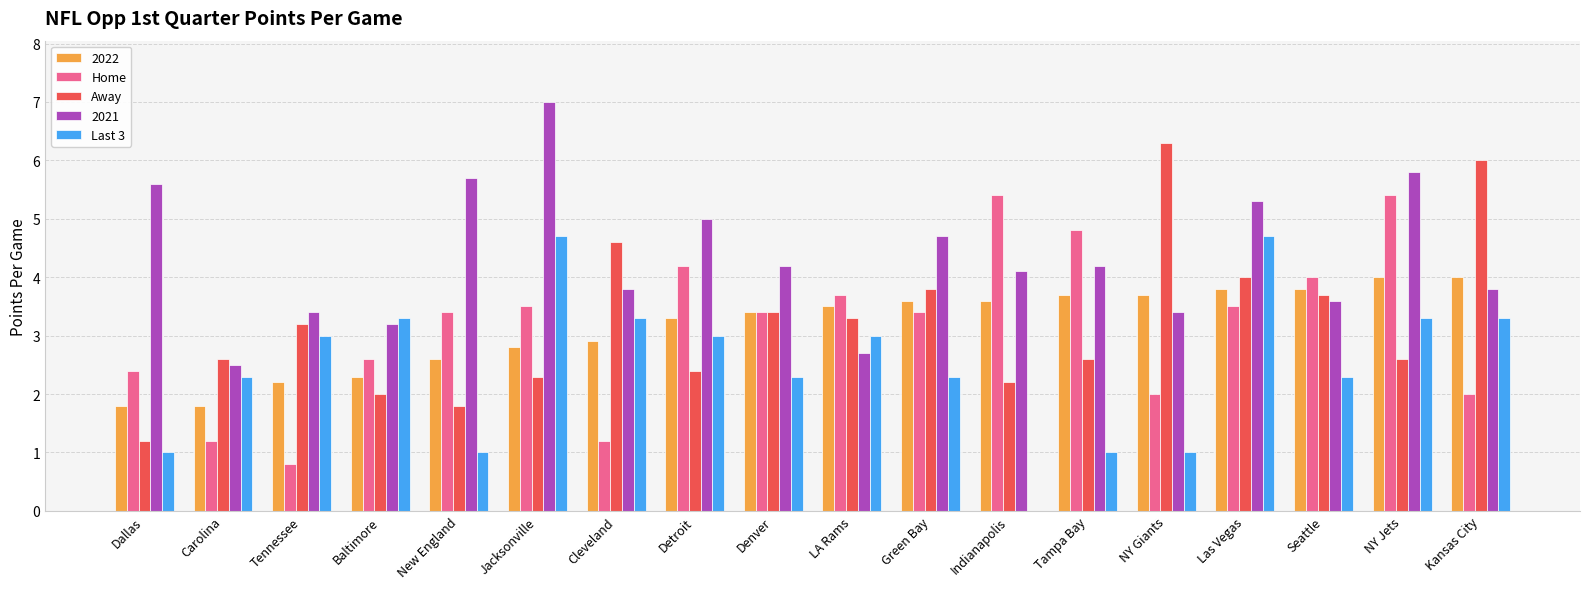

Which series has the largest total across all categories?

2021